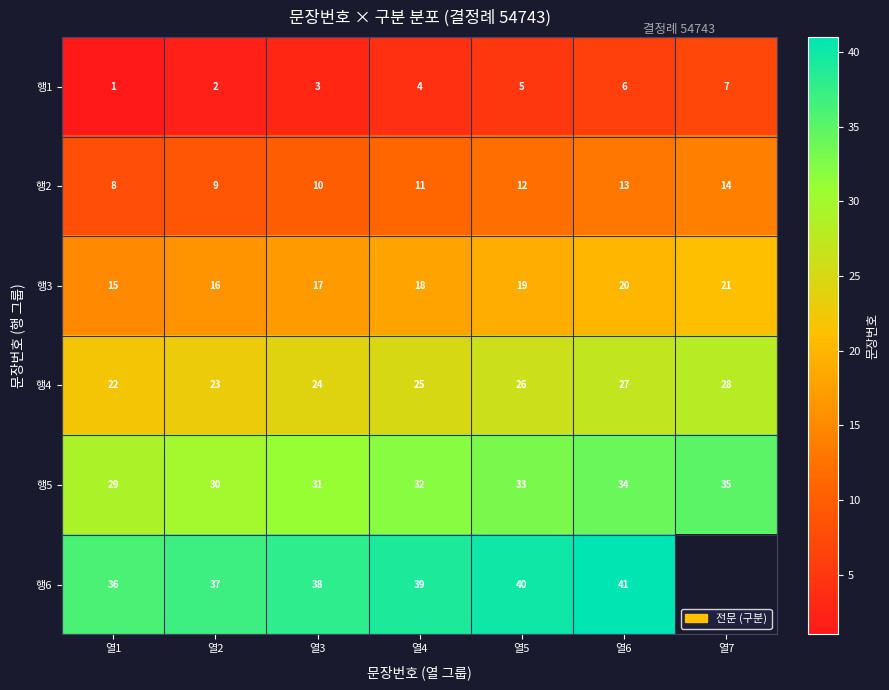

Is it true that 행2 equals 11 at 열4?

True